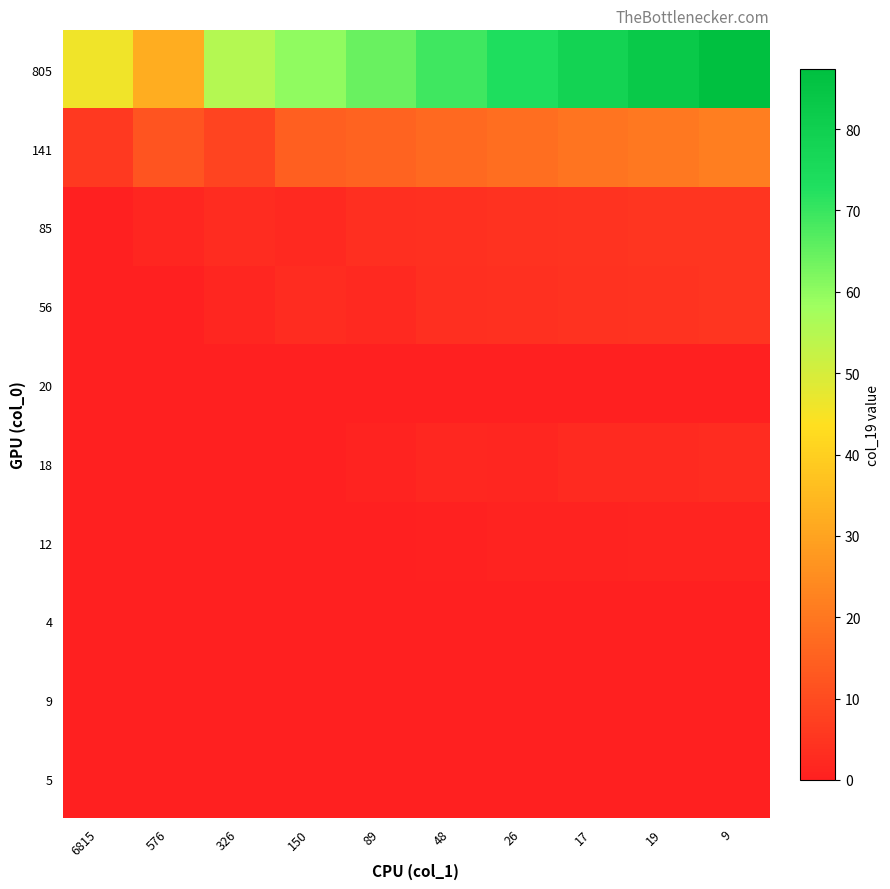

What is the spread (max minus min) of values at 17?

78.2